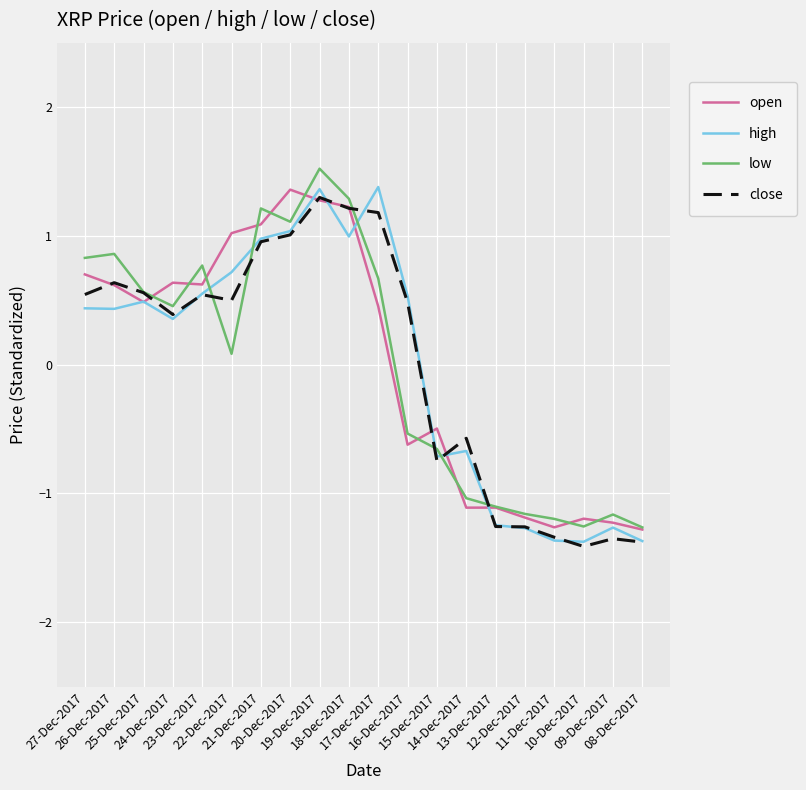

How many lines are shown in the chart?

4